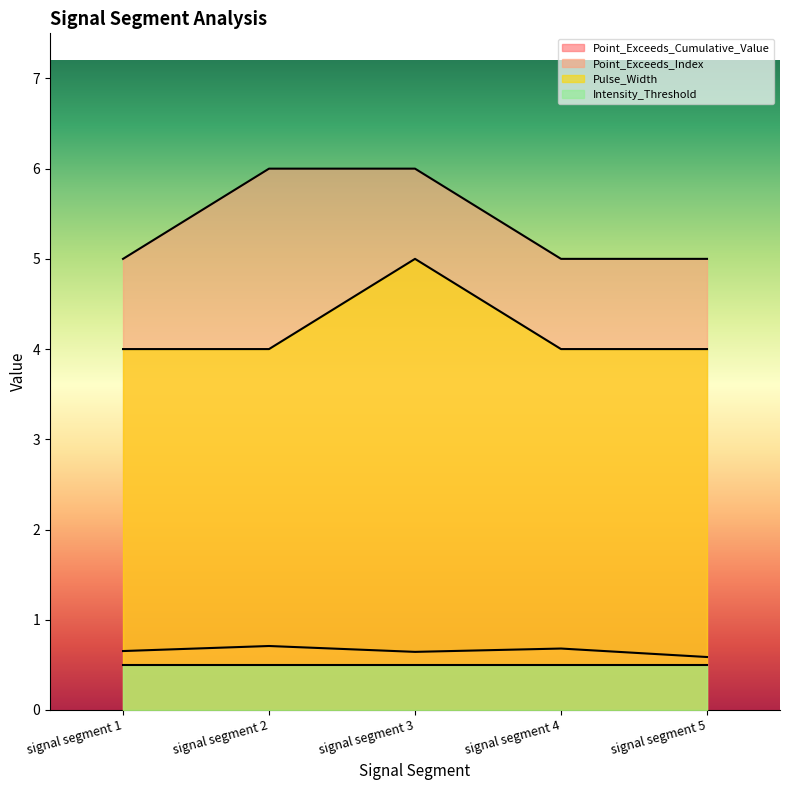

At signal segment 4, list the series in order from largest to smallest.

Point_Exceeds_Index, Pulse_Width, Point_Exceeds_Cumulative_Value, Intensity_Threshold